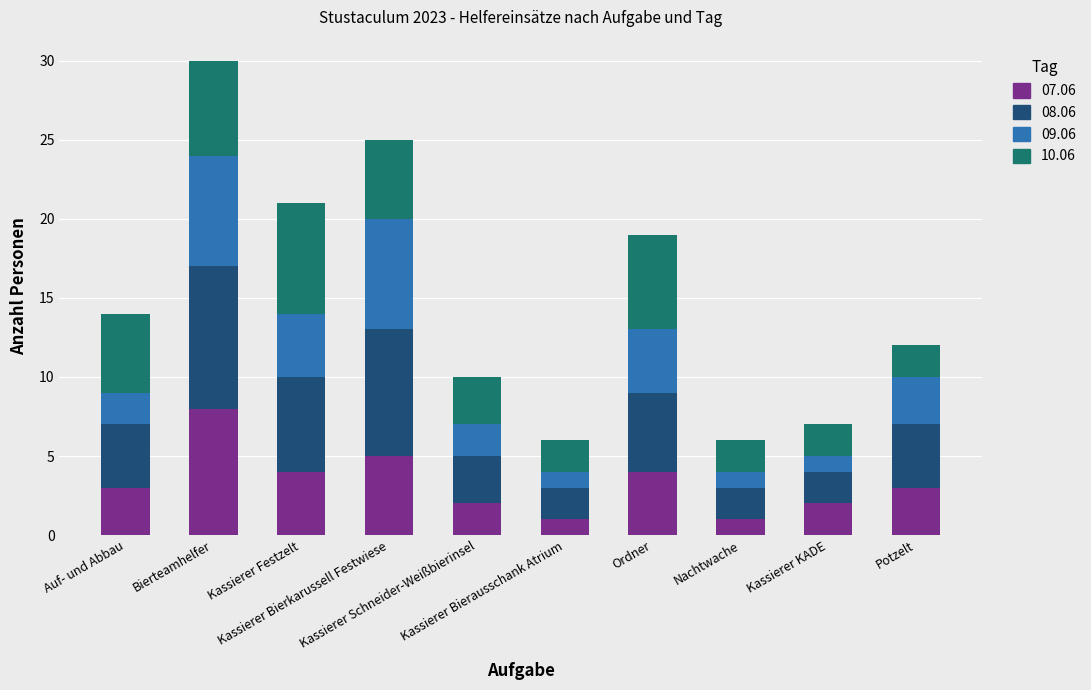

Count the number of data series in this chart.

4